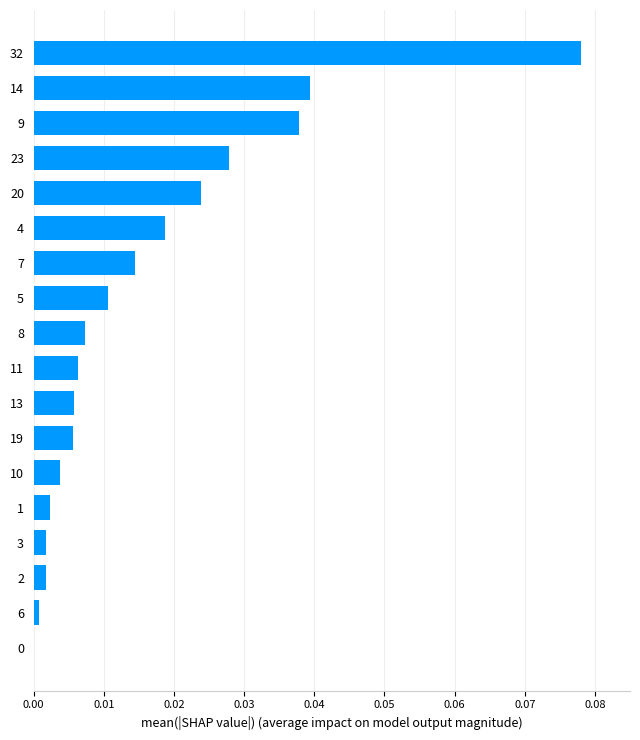

Which has a higher value, 2 or 7?

7